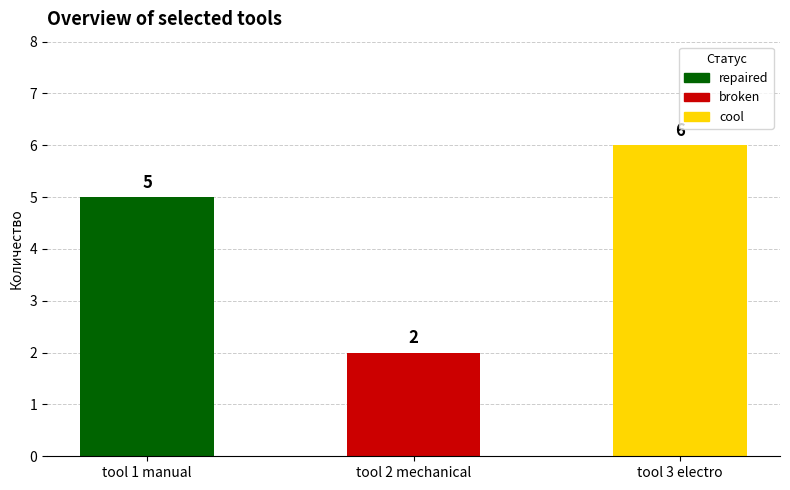

List the labels in order of value, smallest first.

tool 2 mechanical, tool 1 manual, tool 3 electro